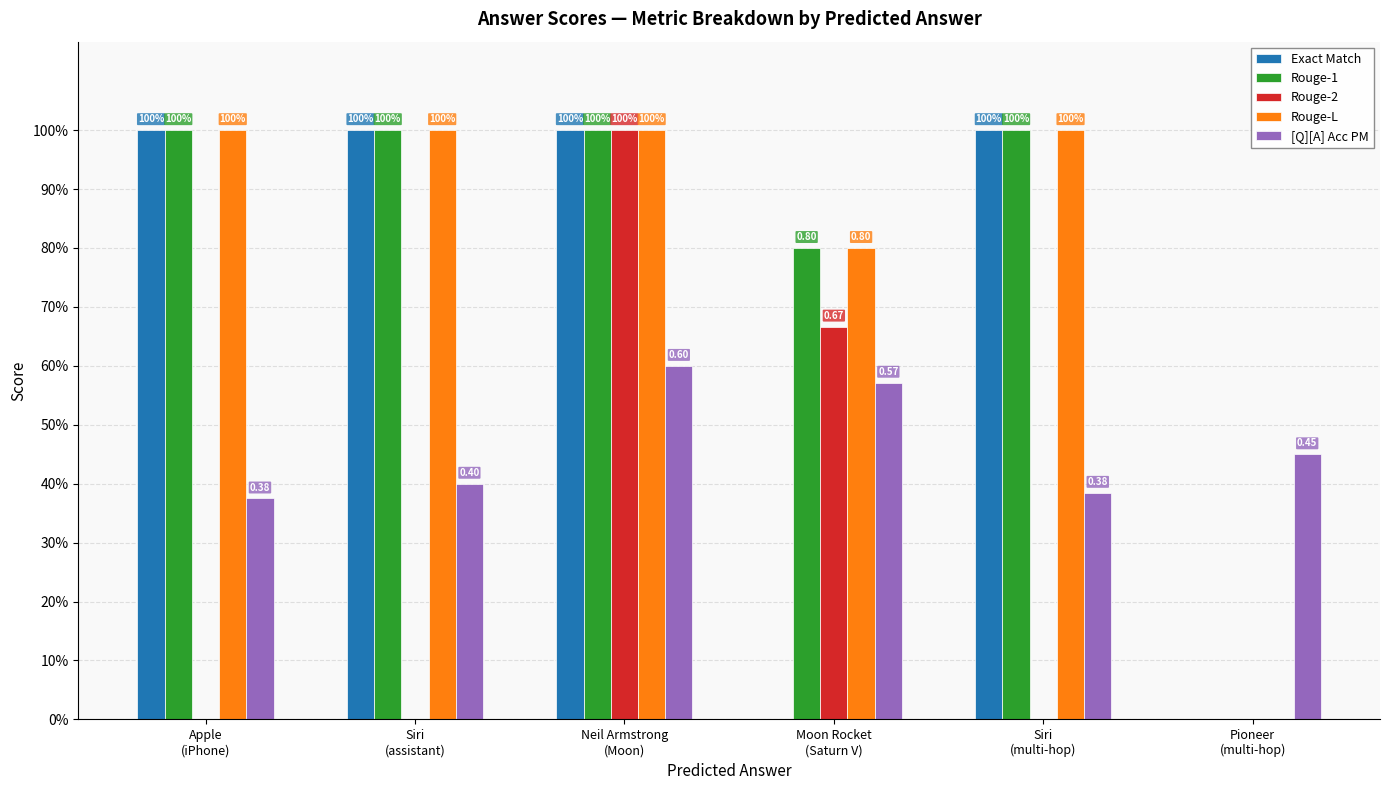

Does the chart contain stacked bars?

No